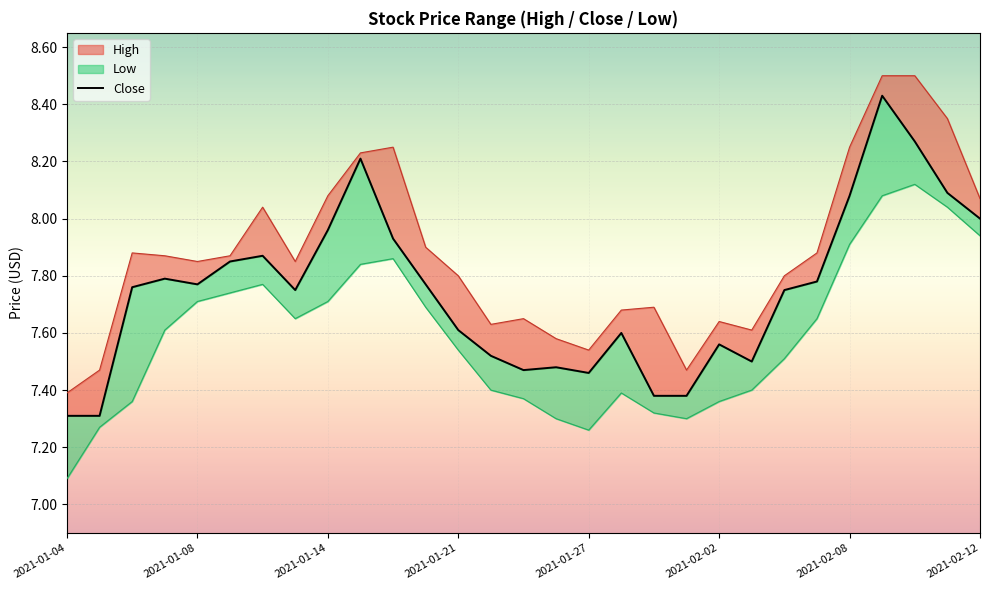

Approximately how many times larger is the value at 21 compared to 19?

1.0